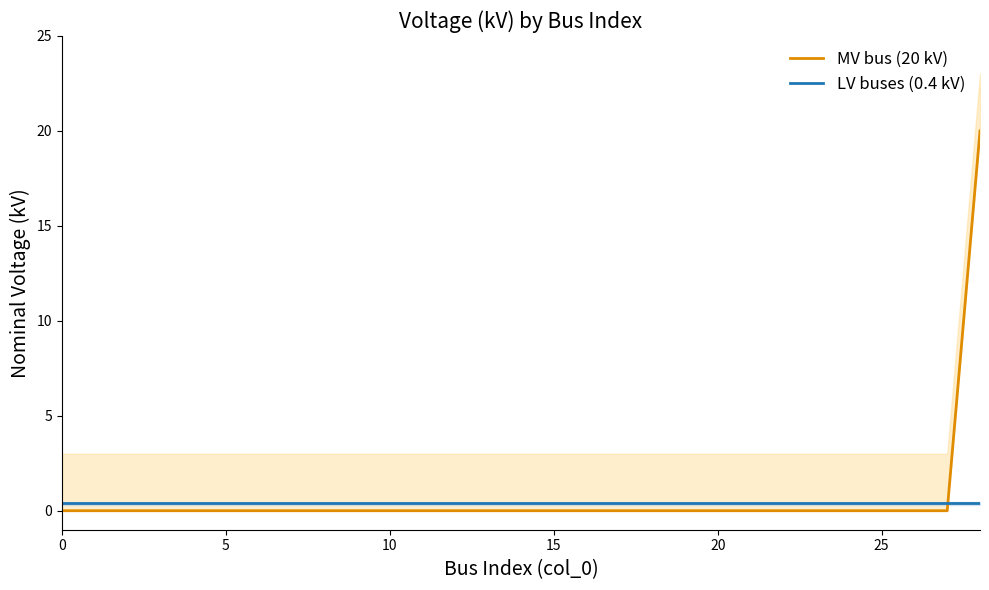

At 28, list the series in order from largest to smallest.

MV bus (20 kV), LV buses (0.4 kV)